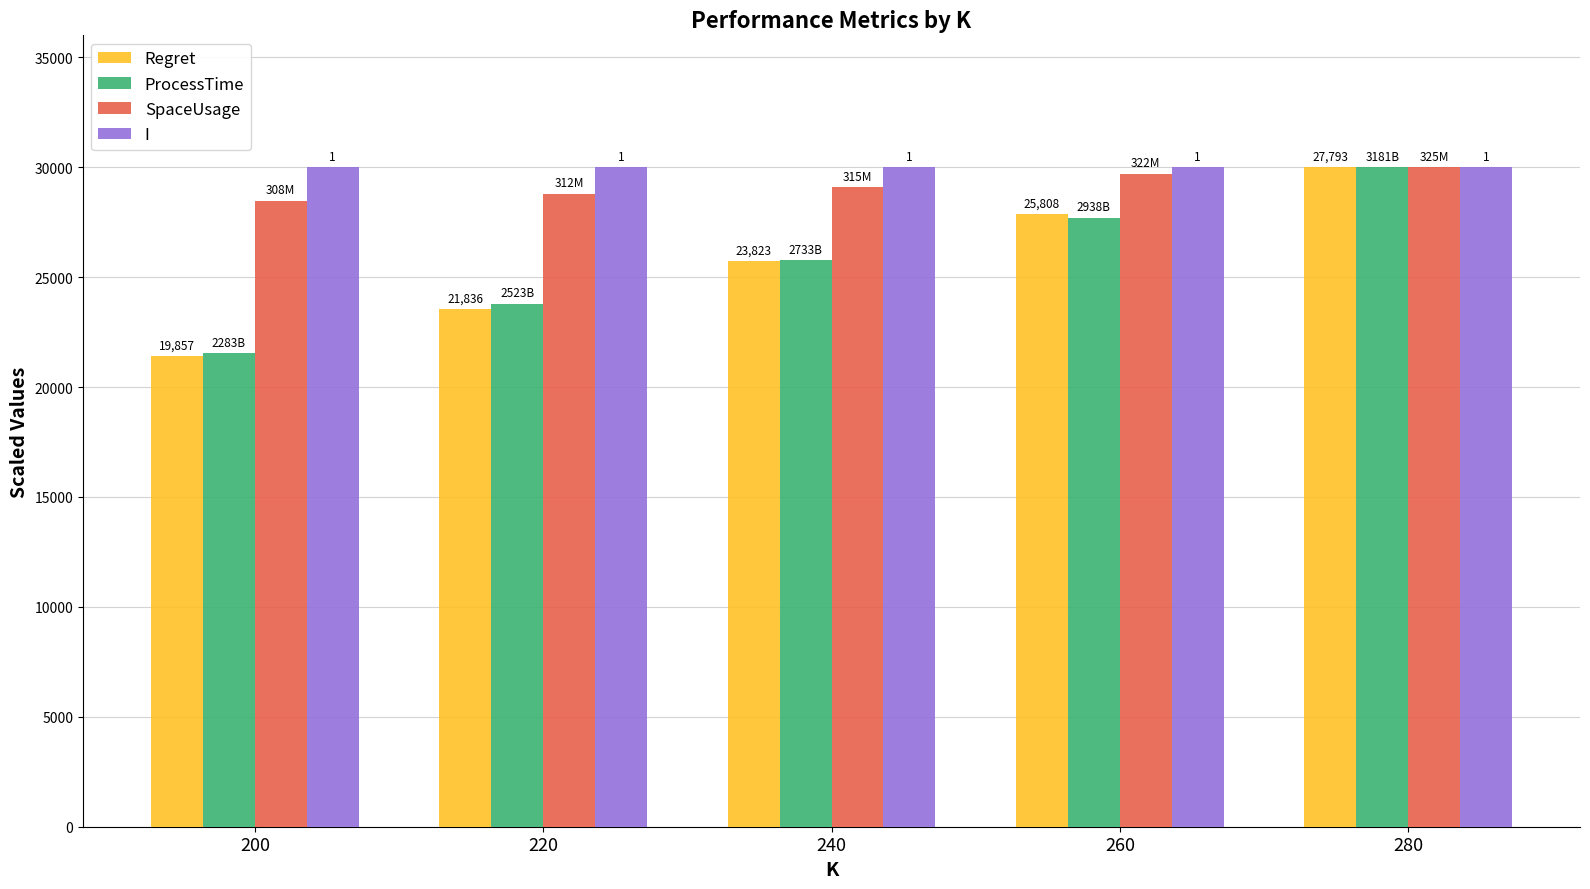

What is the spread (max minus min) of values at 260?

2295.2